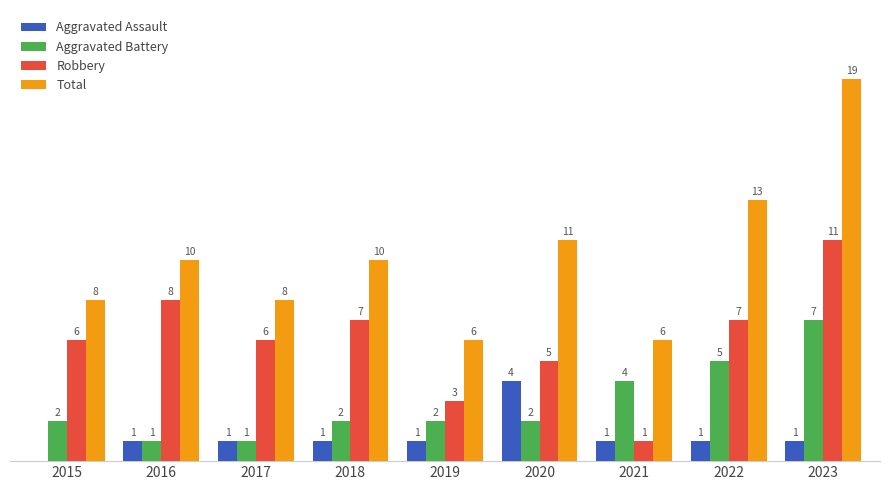

Which series changed the most between 2015 and 2019?

Robbery